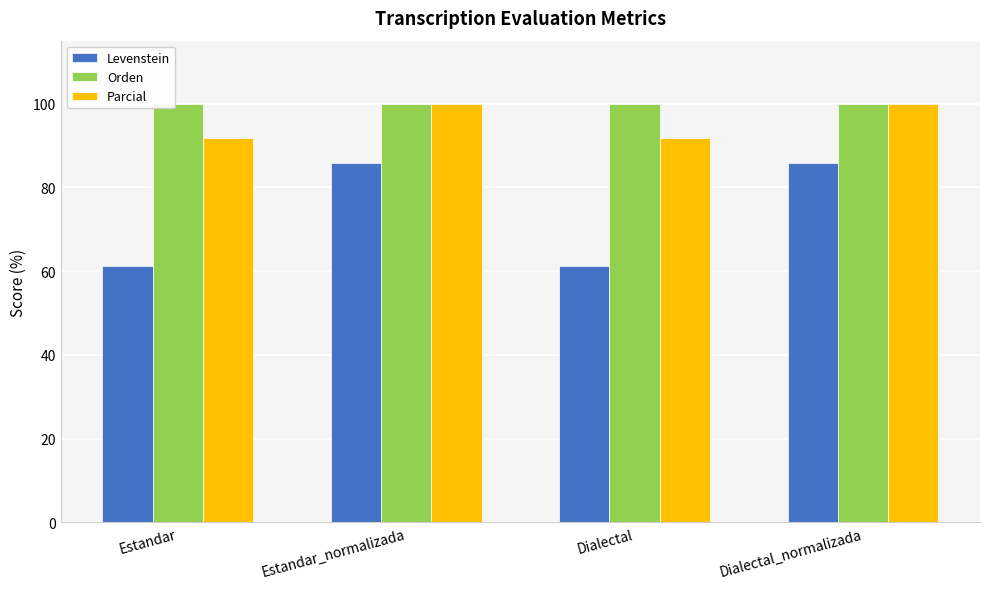

What is the label of the 1st bar from the right?

Dialectal_normalizada